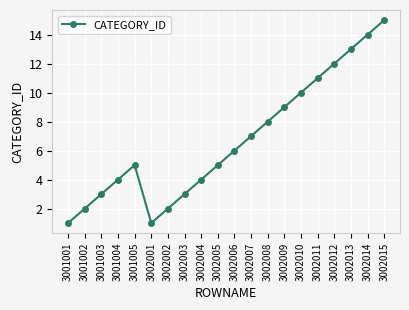

Which label corresponds to the largest value in the chart?

3002015